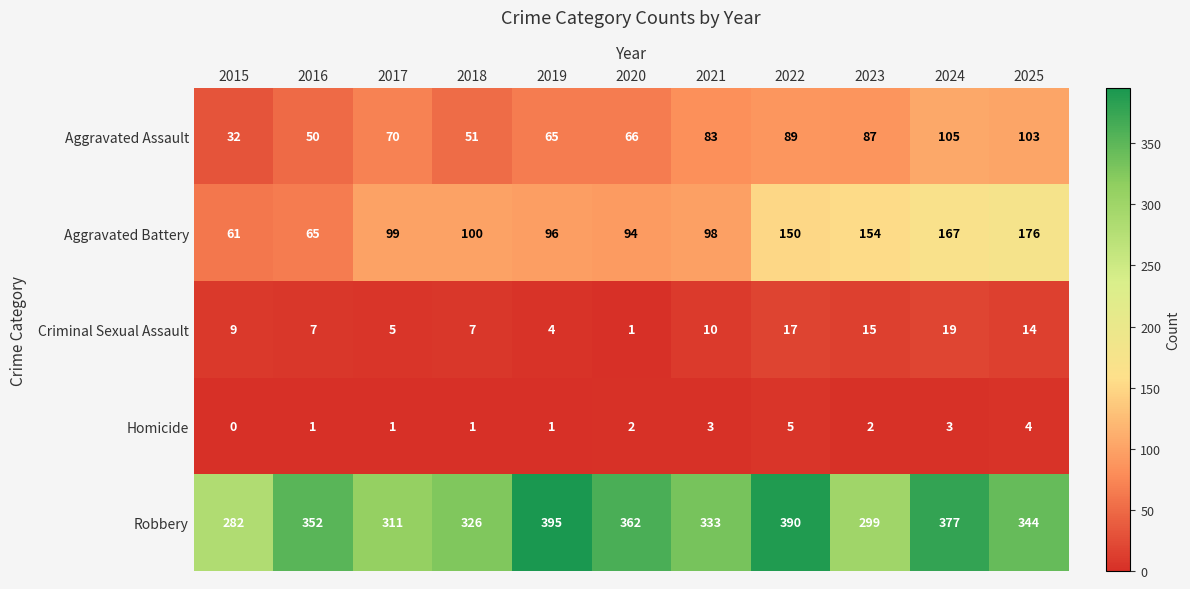

What is the total value across all series at 2016?

475